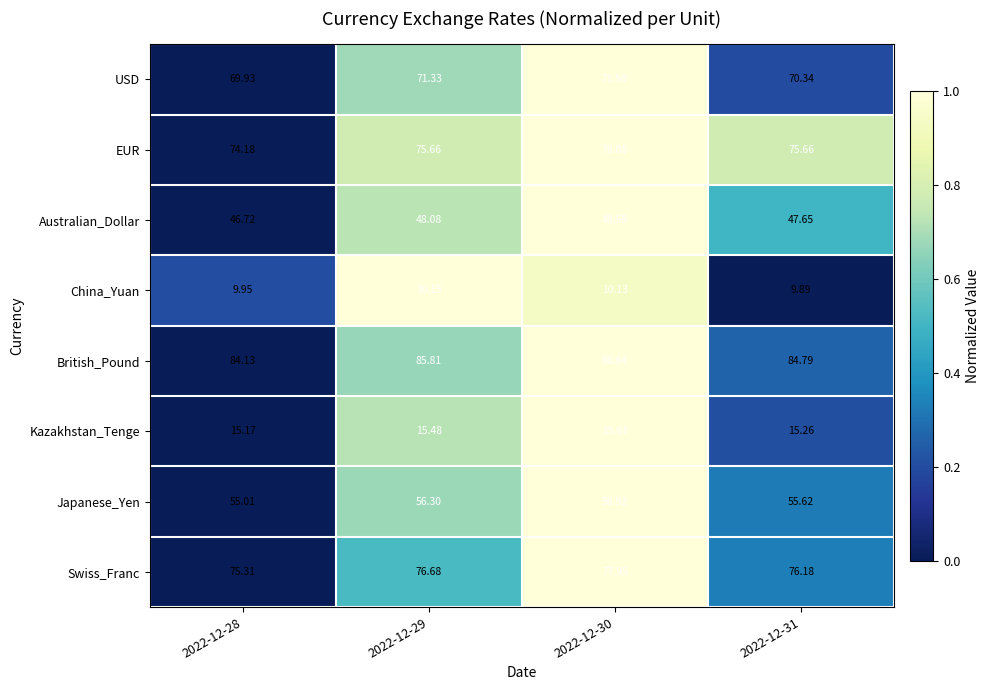

At which category is the sum across all series the highest?

2022-12-30